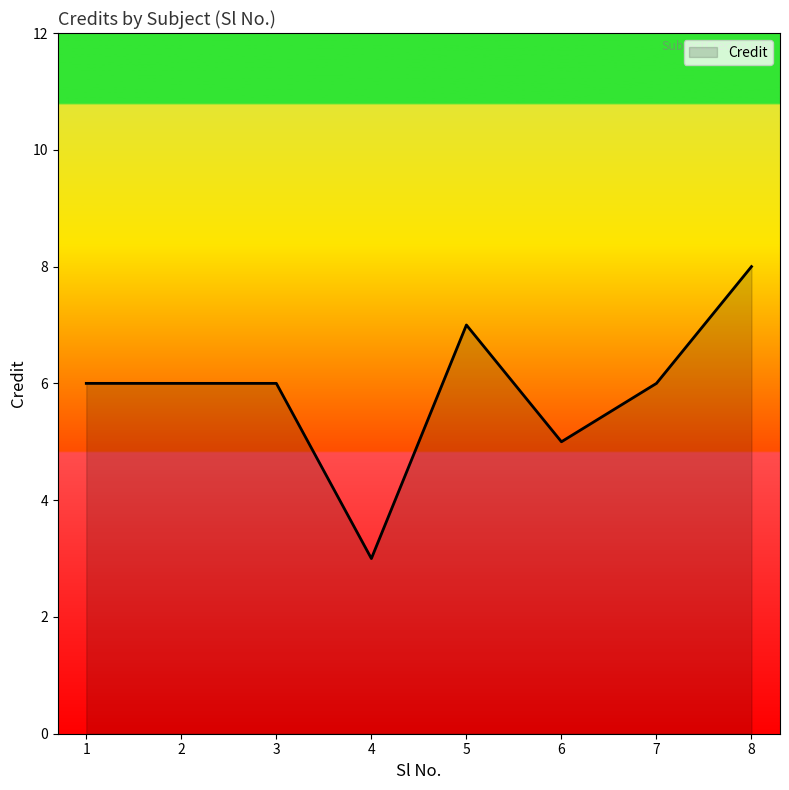

What is the change in value from 1 to 8?

+2